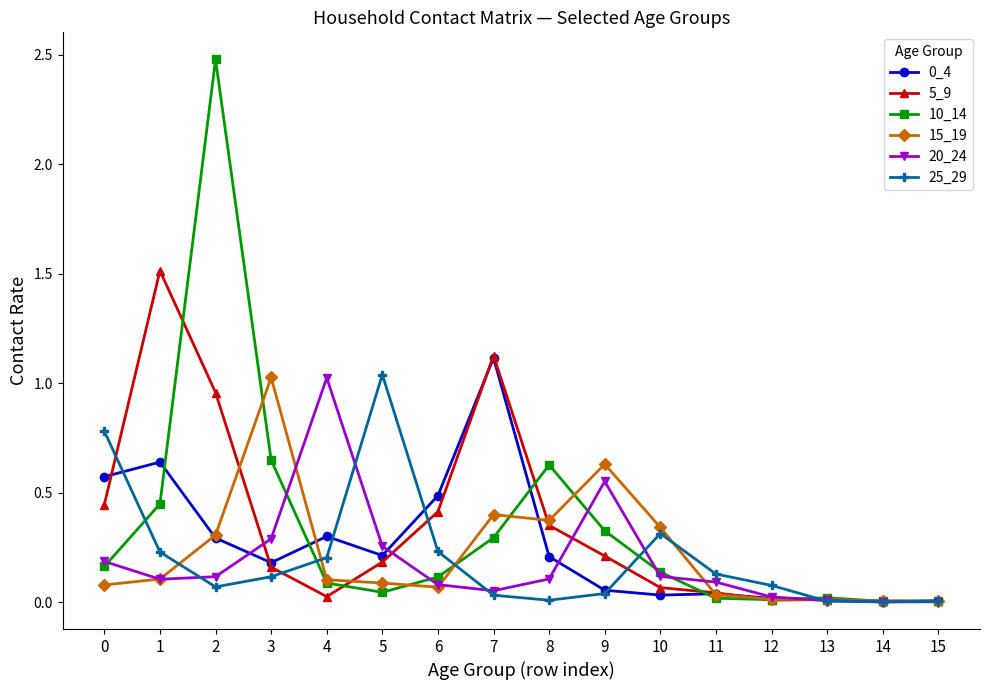

True or false: 0_4 and 10_14 cross at least once.

True